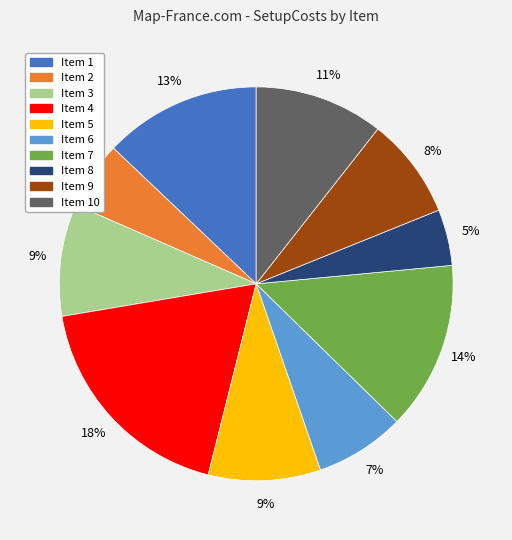

To the nearest percent, what is the average slice percentage?

10%